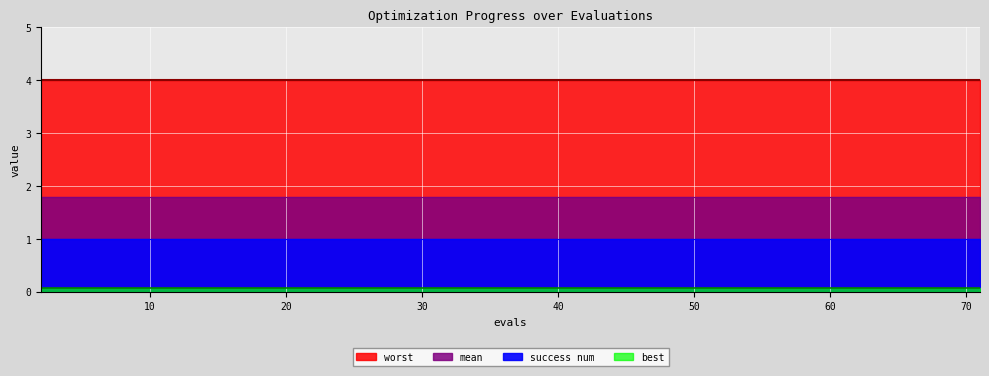

What is the minimum value for worst?

4.0